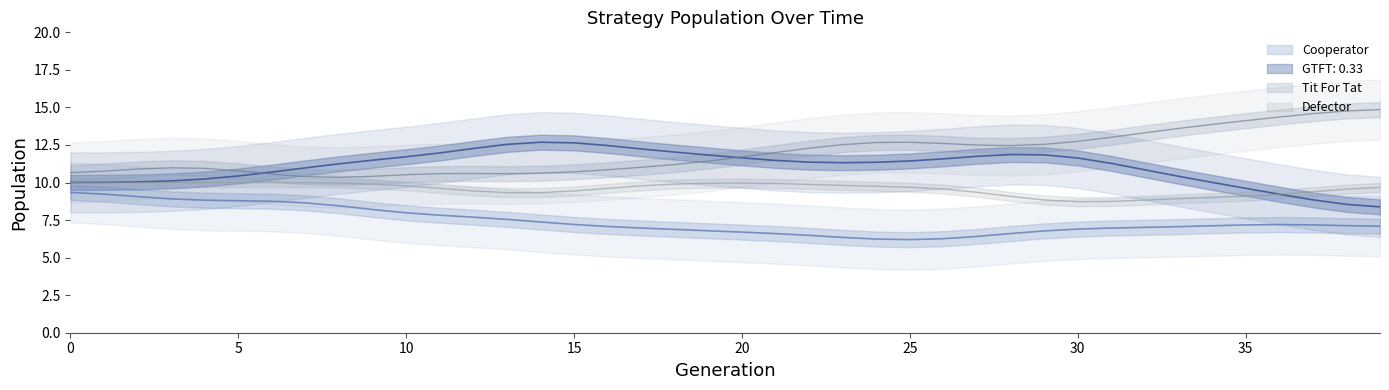

What is the value of the Tit For Tat point at the 35th from the left?

14